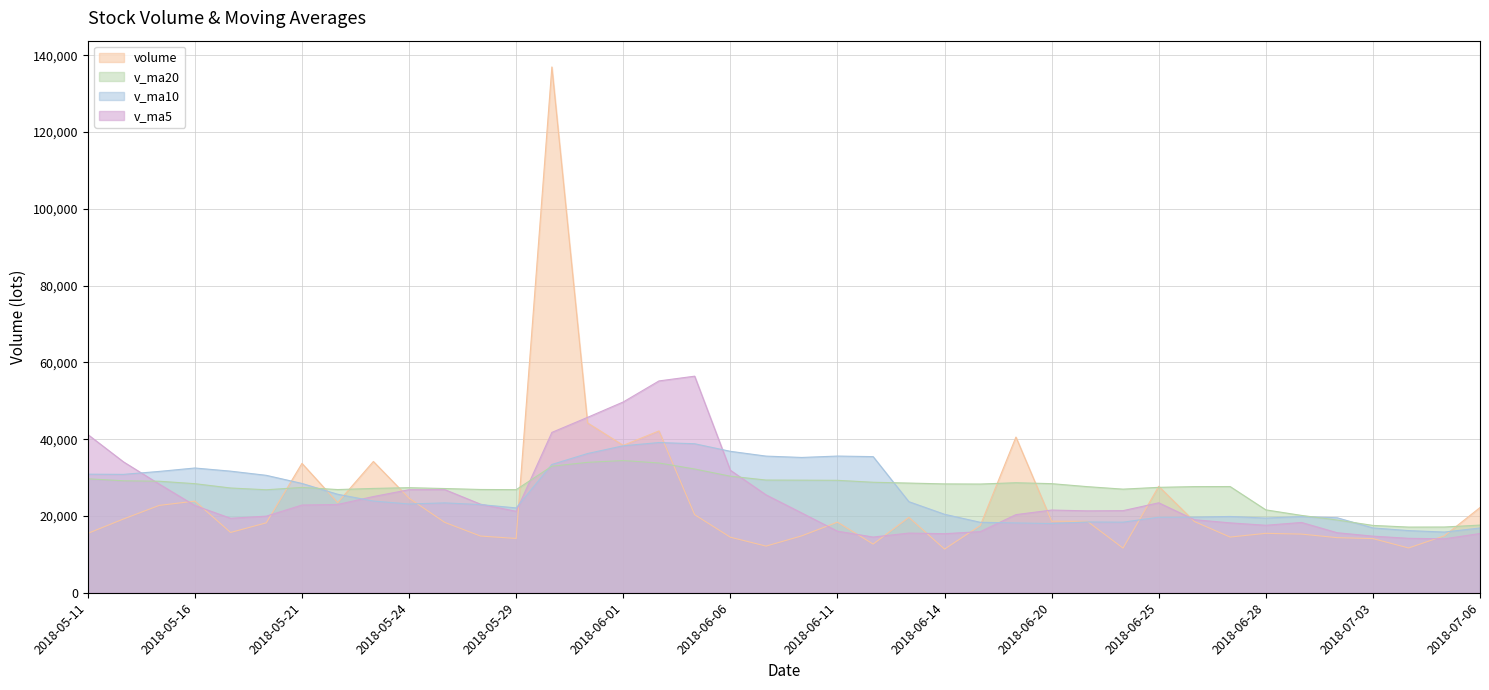

Which series has the widest spread of values?

volume